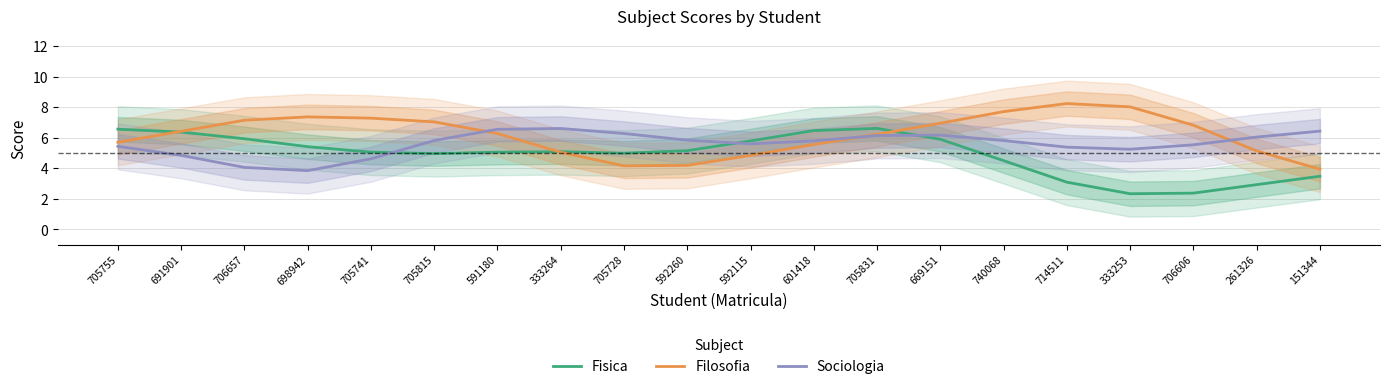

Is it true that Fisica equals 4.3 at 705831?

False